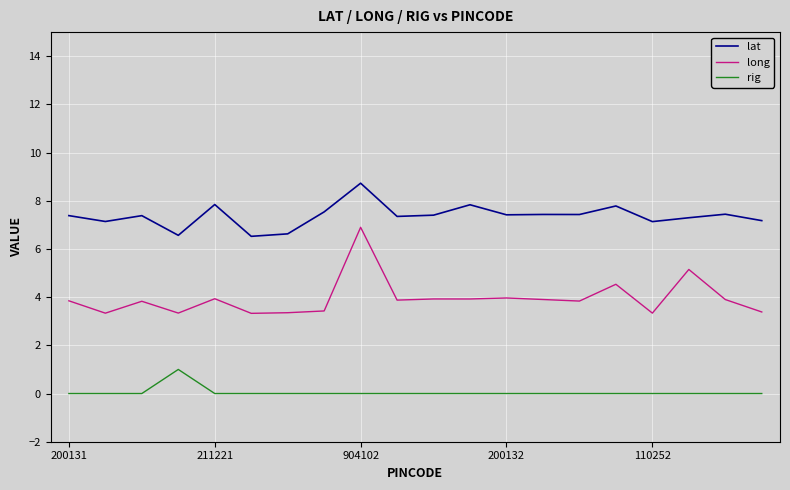

Rank the series by their maximum value, from lowest to highest.

rig, long, lat